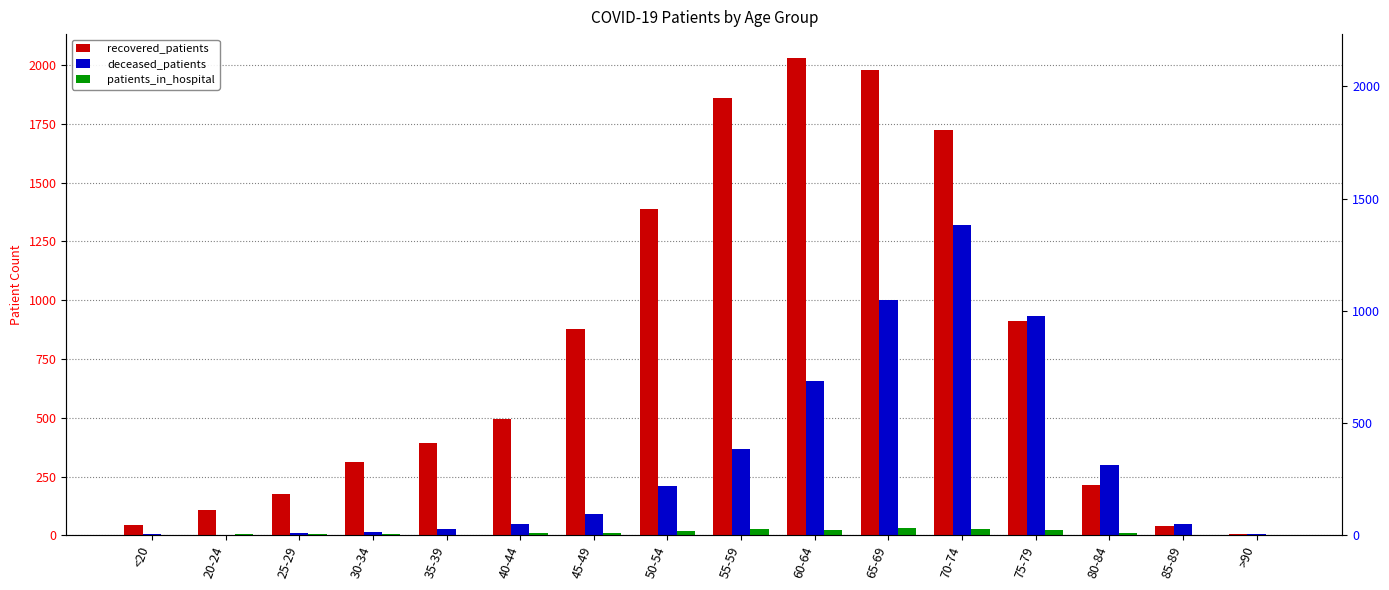

What is the total value across all series at 25-29?

193